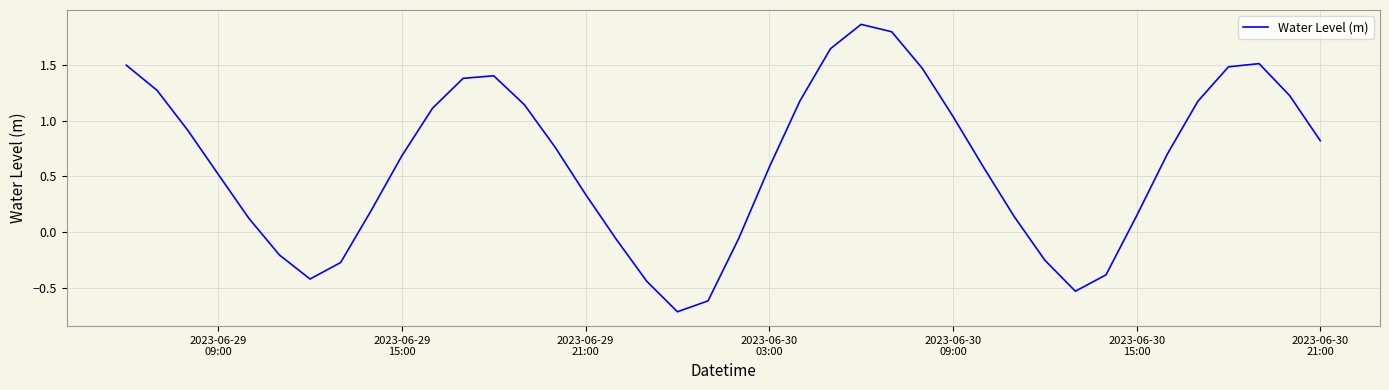

Does the chart have visible grid lines?

Yes